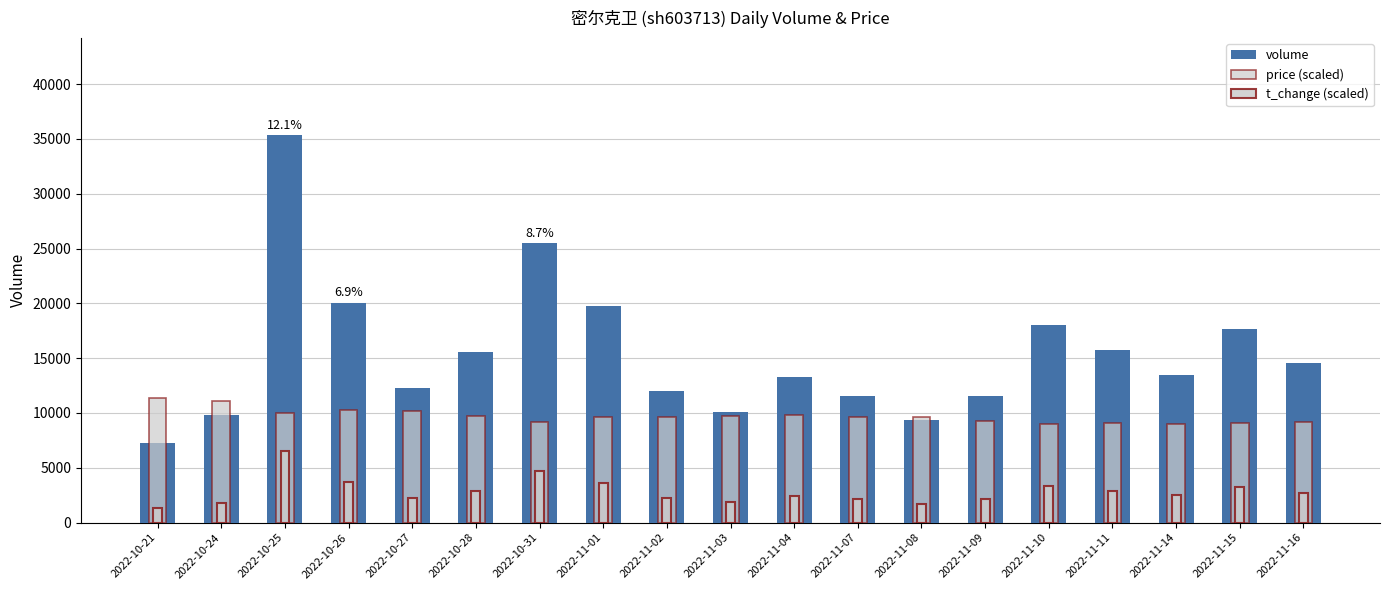

At how many categories does at least one series exceed 25767?

1